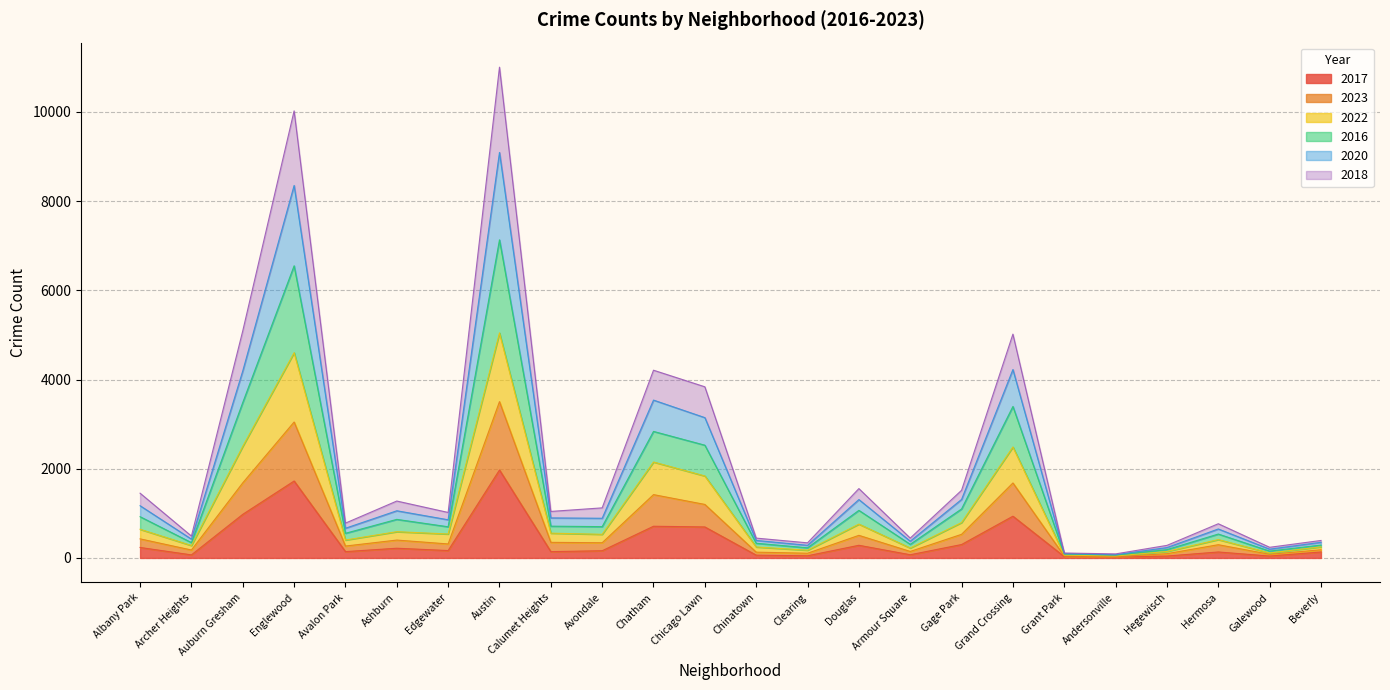

What is the minimum value for 2017?

20